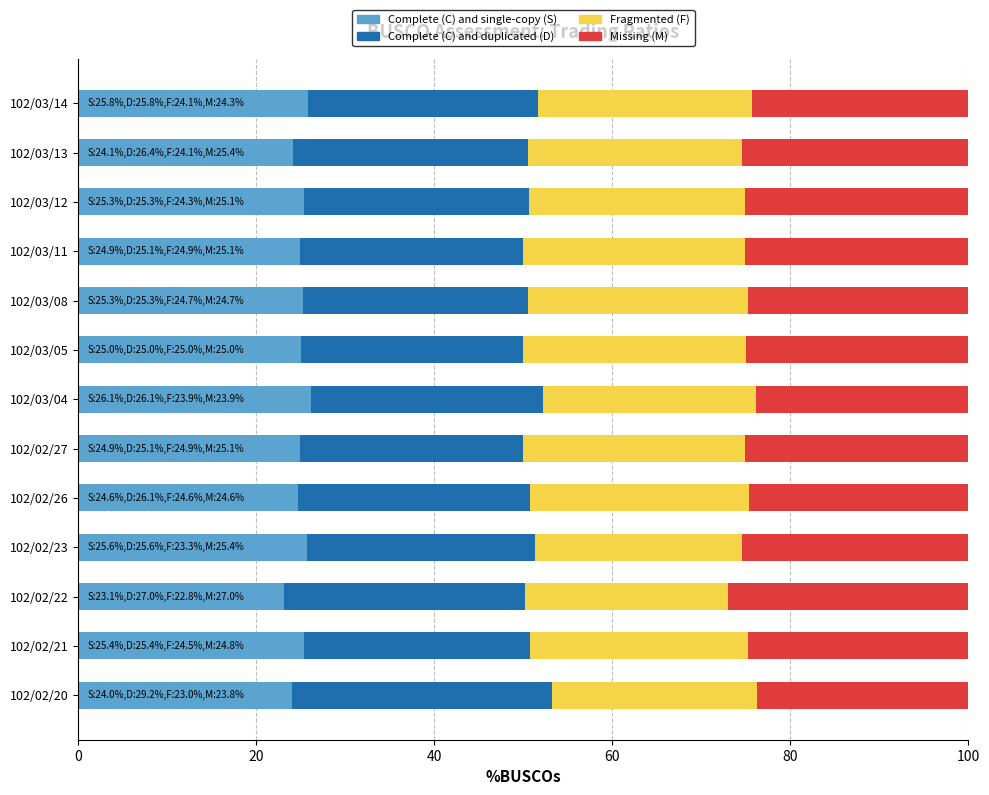

What is the average value of the Complete (C) and single-copy (S) series?

24.9